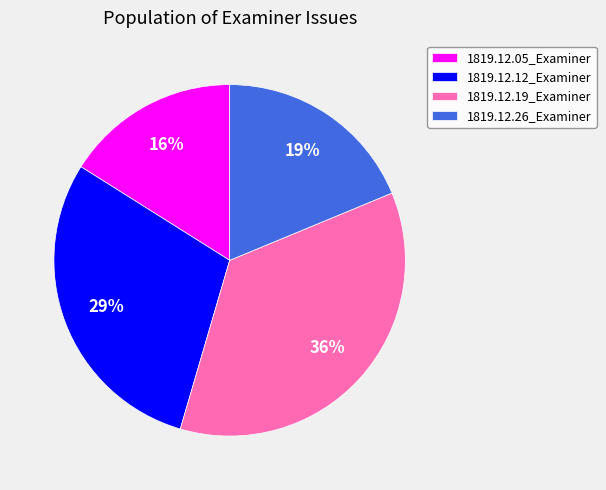

Does 1819.12.19_Examiner represent more than half of the total?

No